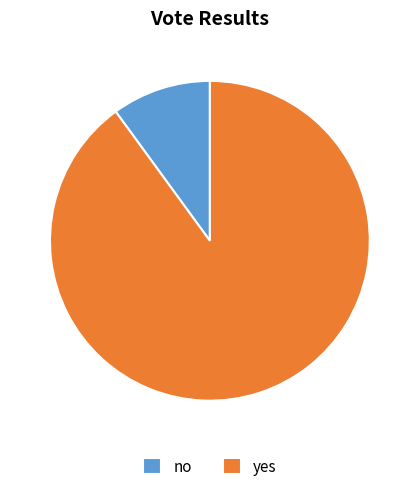

Is no the majority of the pie?

No